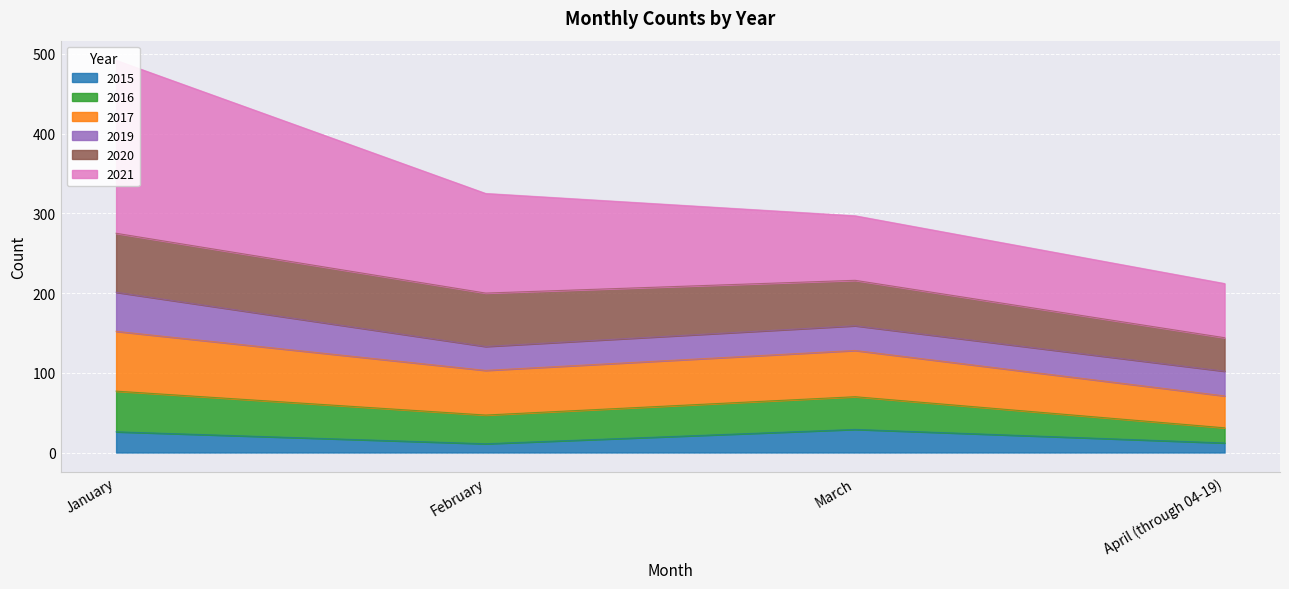

What is the label of the 2nd point from the left?

February